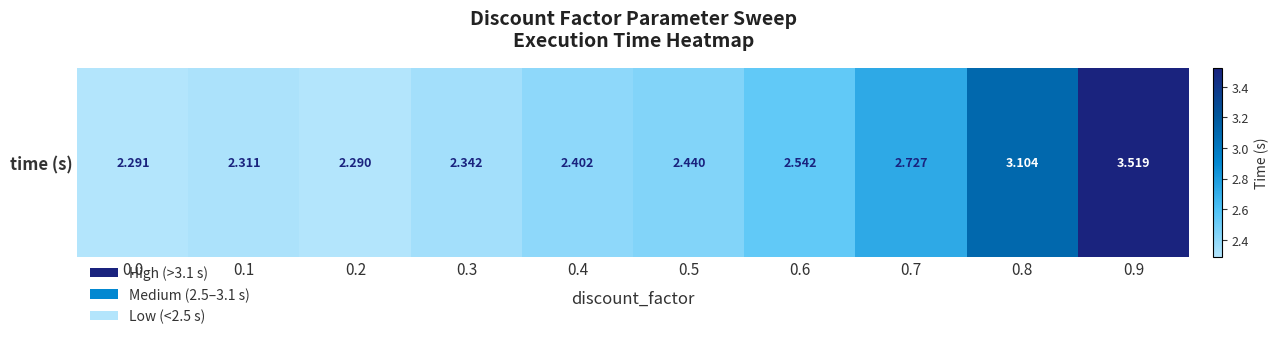

At which category does the chart reach its peak across all series?

0.9